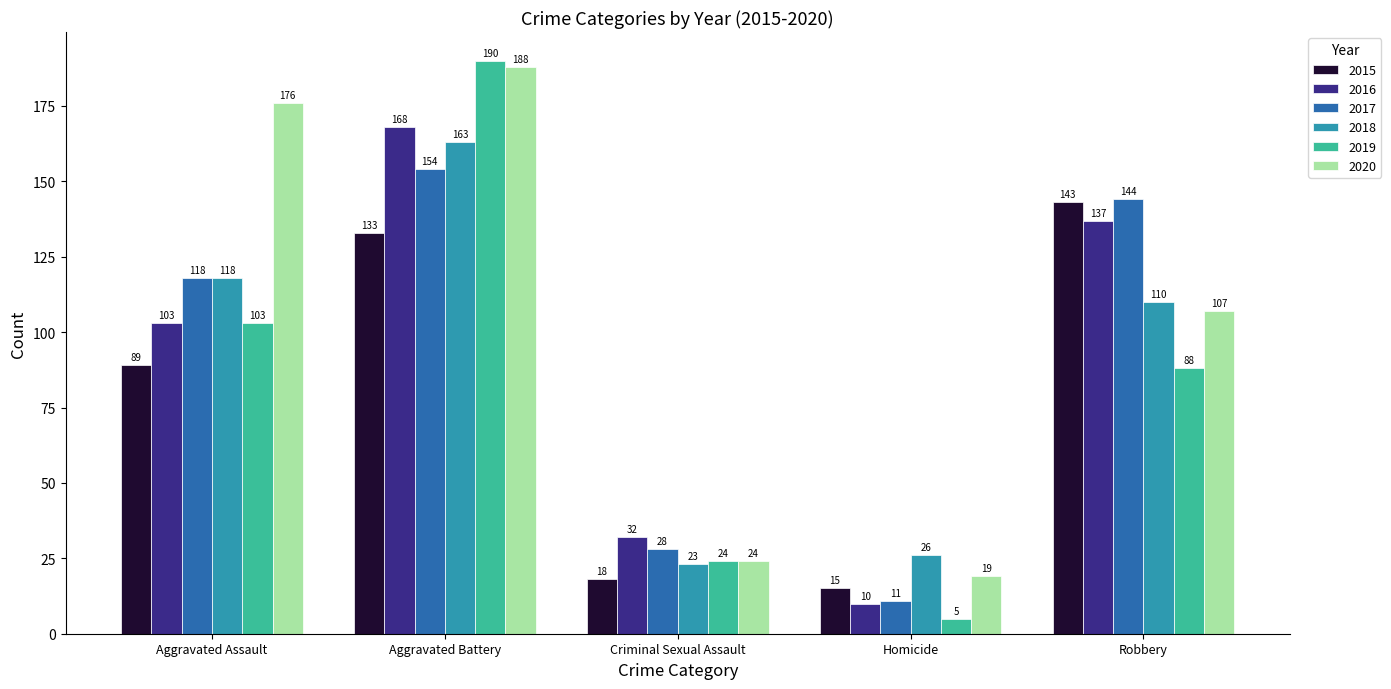

Is it true that 2016 equals 137 at Robbery?

True